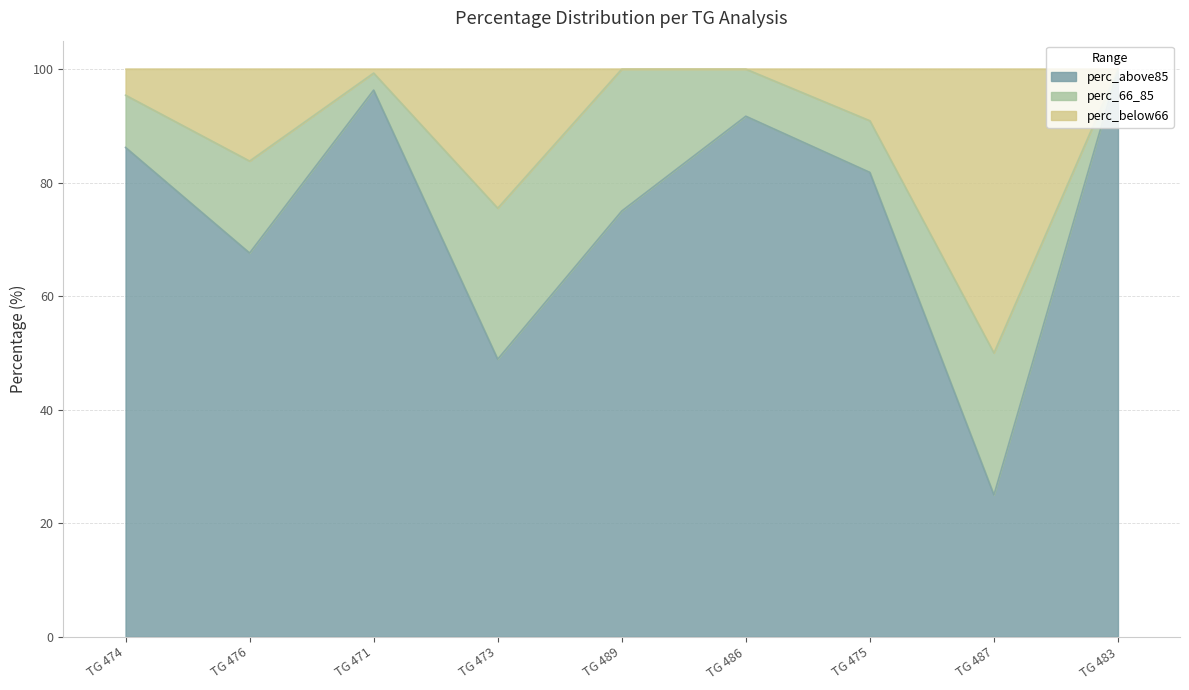

What is the sum of all perc_above85 values?

672.5